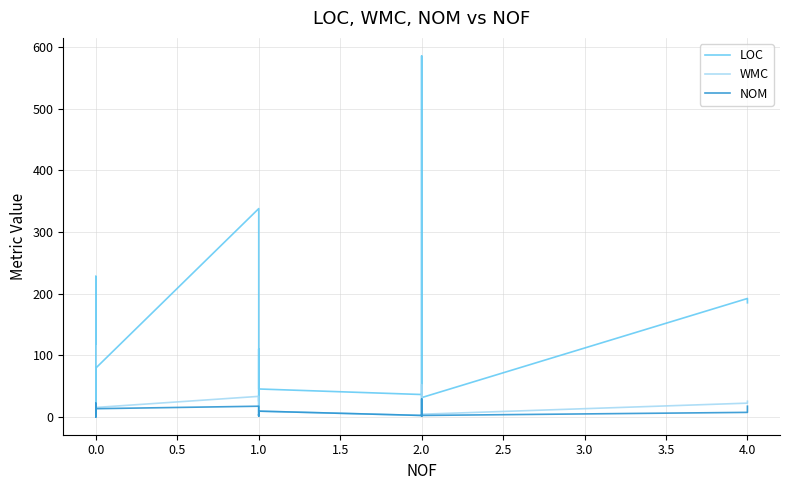

Between 4.0 and 13, which series saw the biggest shift?

LOC